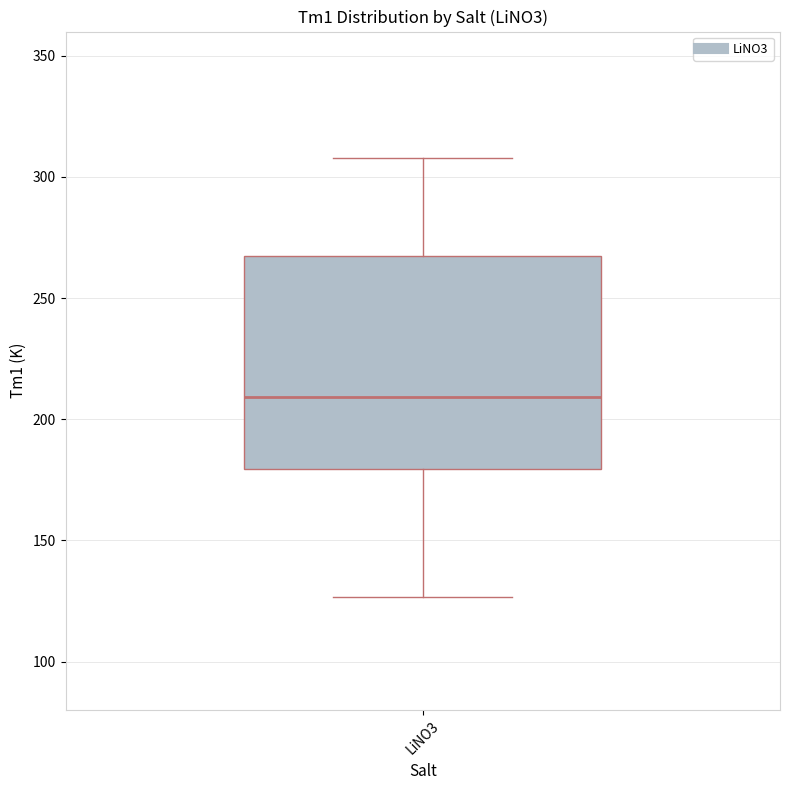

Where does the median line of the box for LiNO3 sit on the y-axis? The values are not printed on the chart, so give them approximately, as read against the axis.

210